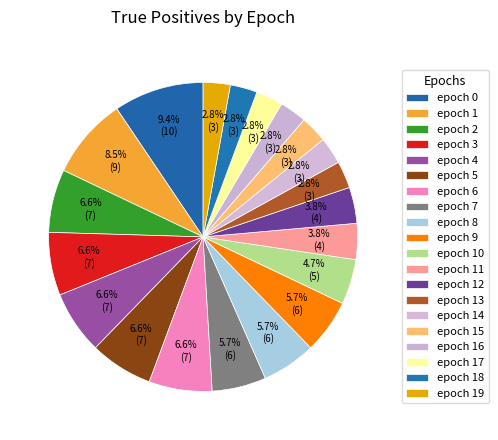

What percentage is the epoch 6 slice, to the nearest percent?

7%